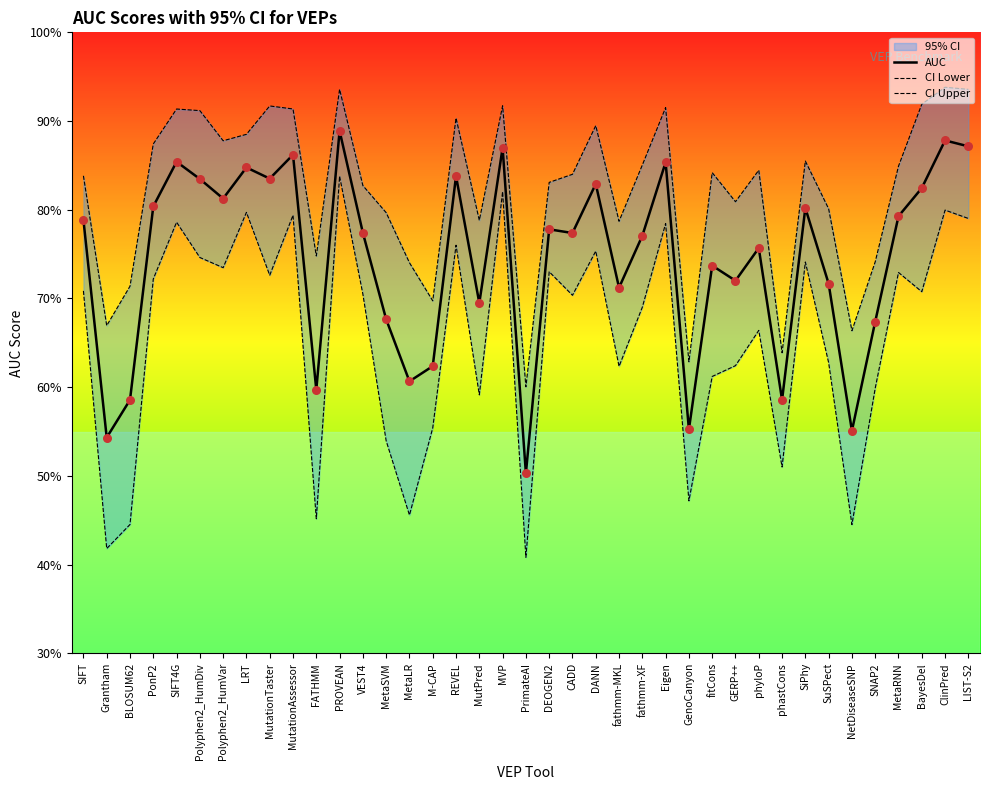

Which series has the widest spread of Y values?

CI Lower